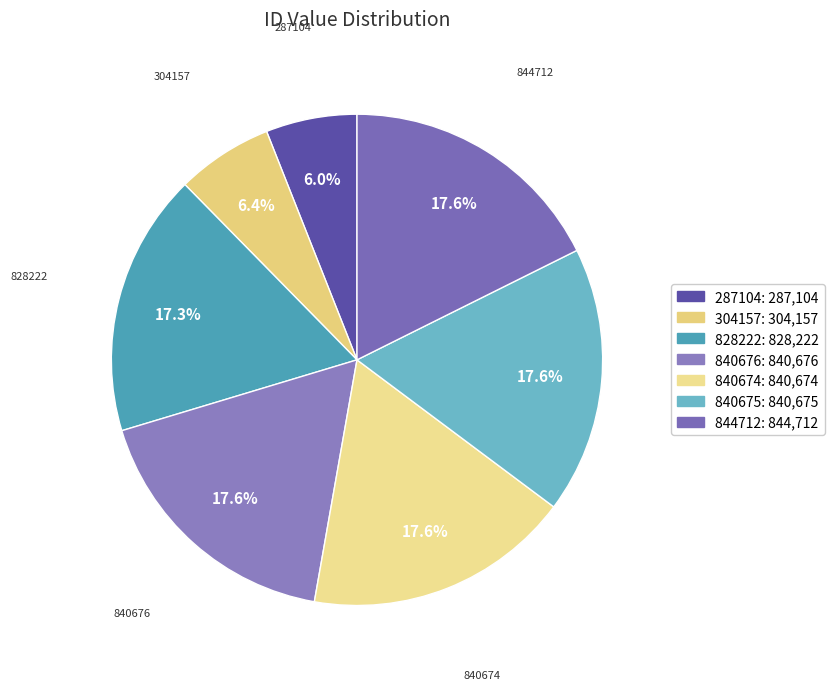

Is it true that 287104 is 1% of the pie?

False